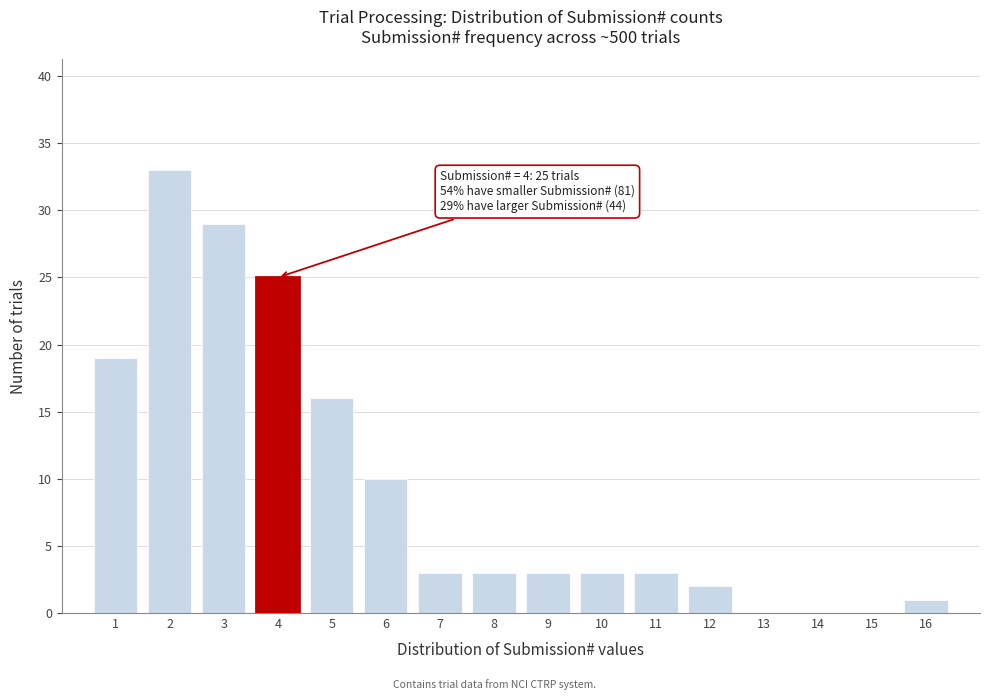

What is the change in value from 4 to 8?

-22